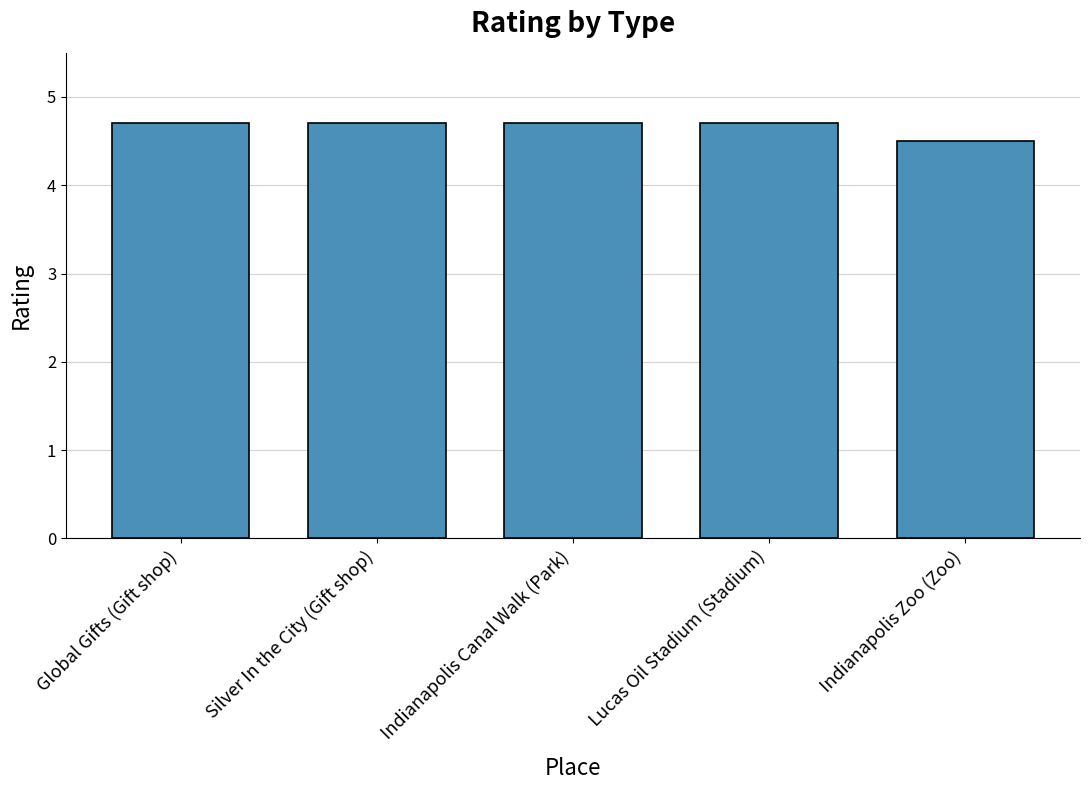

What is the value of the 4th bar from the left?

4.7